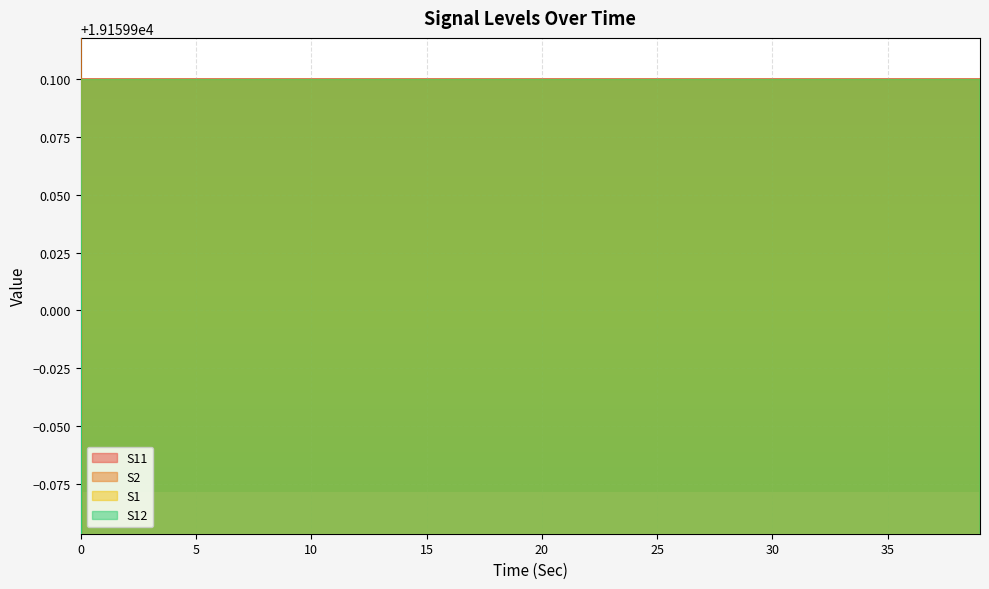

What is the label of the 33rd point from the right?

7.0